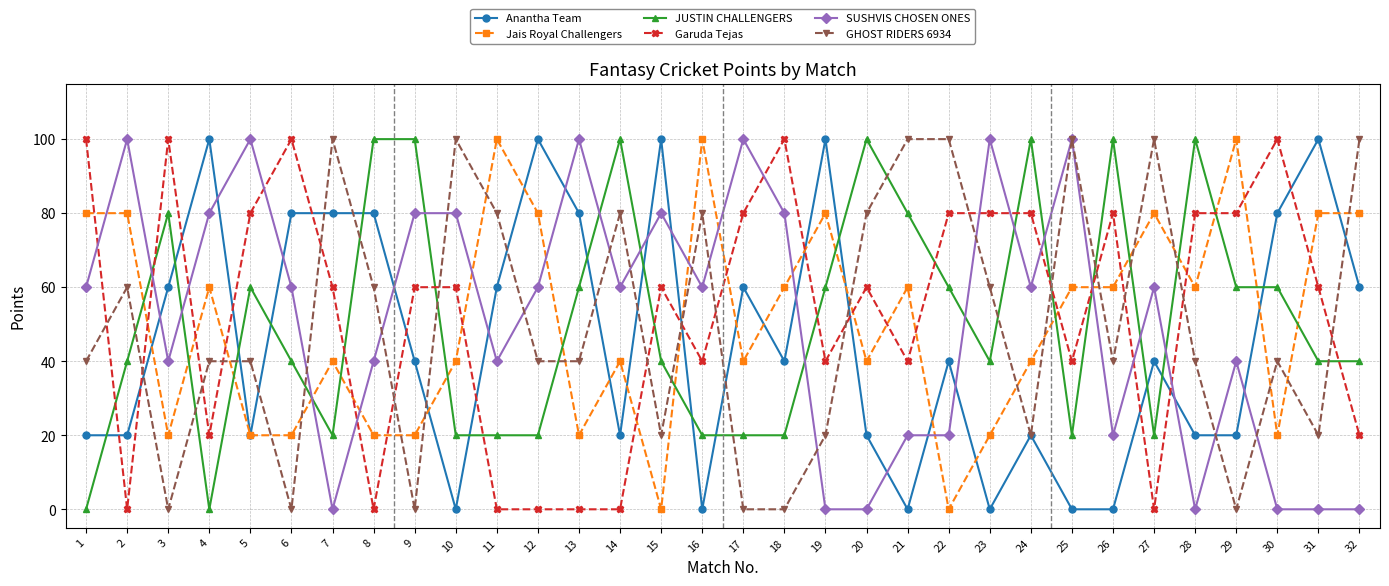

Rank the series at 23 from lowest to highest value.

Anantha Team, Jais Royal Challengers, JUSTIN CHALLENGERS, GHOST RIDERS 6934, Garuda Tejas, SUSHVIS CHOSEN ONES